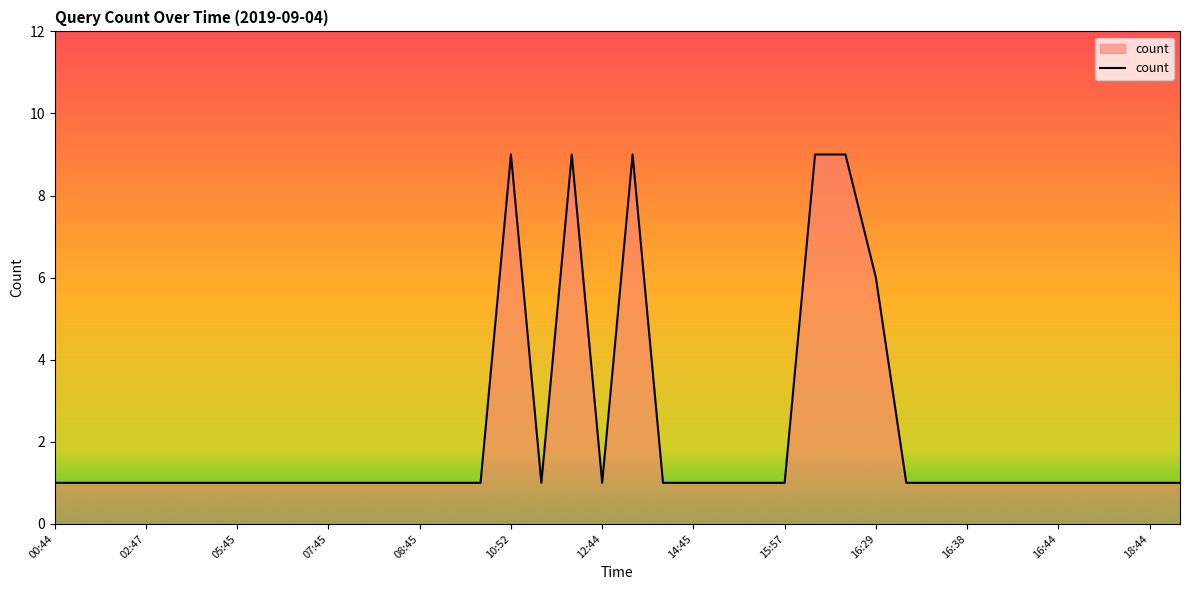

Count the values in the range 1 to 2.

32